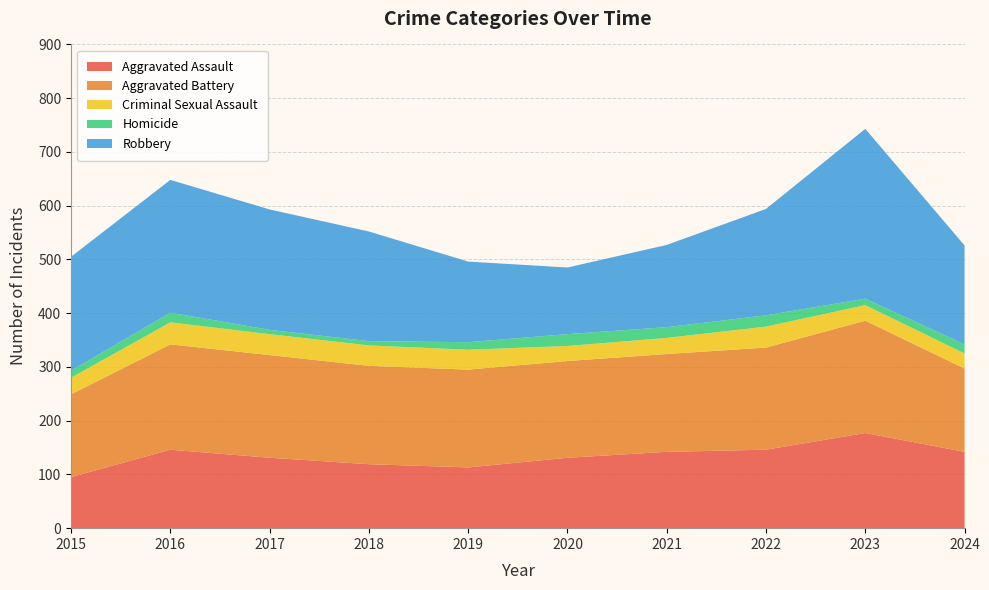

Reading left to right, extract all data points from this chart.

Aggravated Assault: 95	146	131	119	113	131	142	146	177	142
Aggravated Battery: 154	196	191	183	182	180	182	190	209	155
Criminal Sexual Assault: 31	41	39	38	37	28	30	39	29	28
Homicide: 13	18	8	8	14	22	20	21	12	17
Robbery: 212	247	224	204	150	124	153	198	316	184